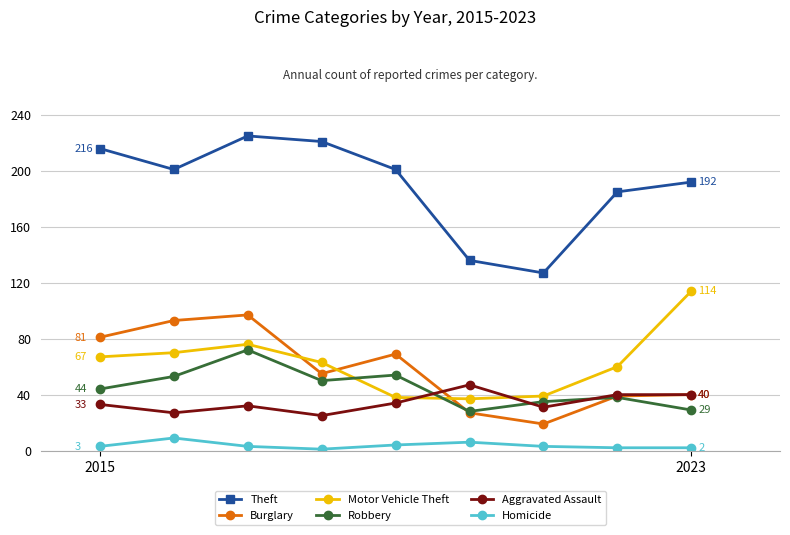

What are all the series names shown in the legend?

Theft, Burglary, Motor Vehicle Theft, Robbery, Aggravated Assault, Homicide